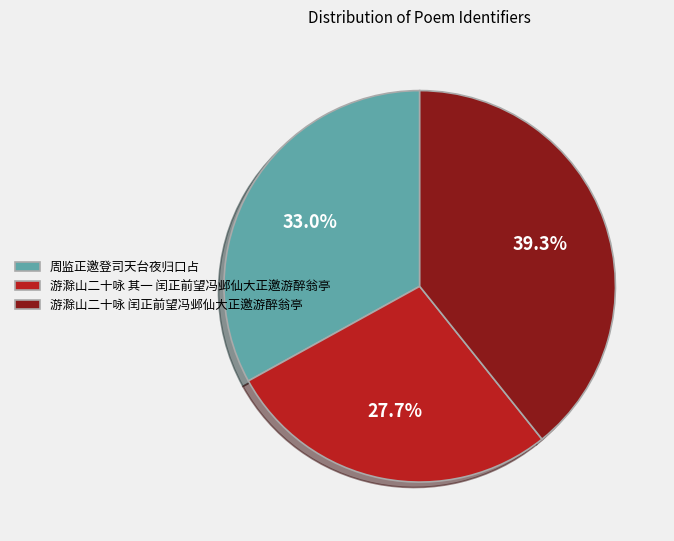

To the nearest percent, what portion does 游滁山二十咏 闰正前望冯邺仙大正邀游醉翁亭 represent?

39%